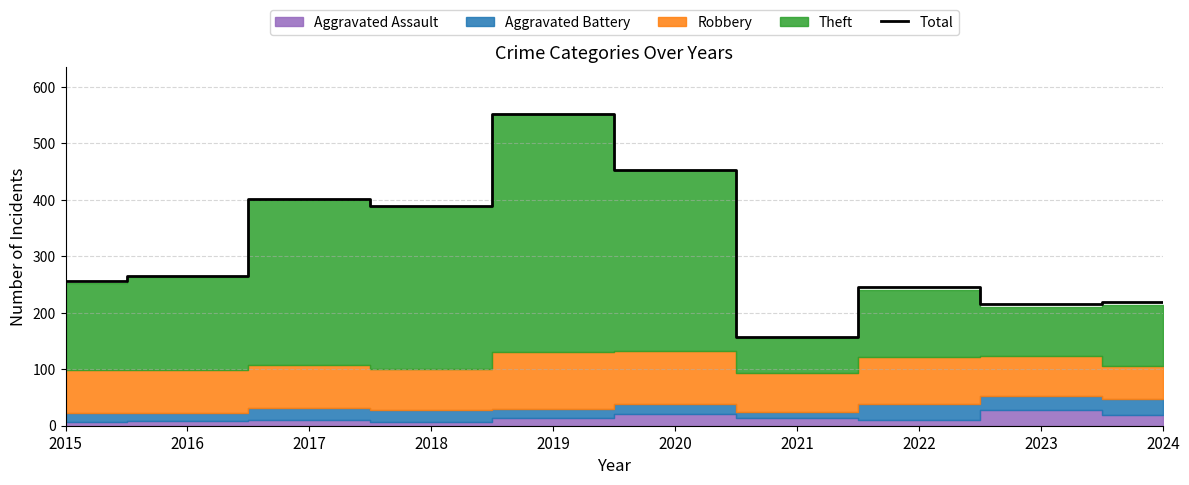

Approximately how many times larger is the value at 2018 compared to 2015?

1.5